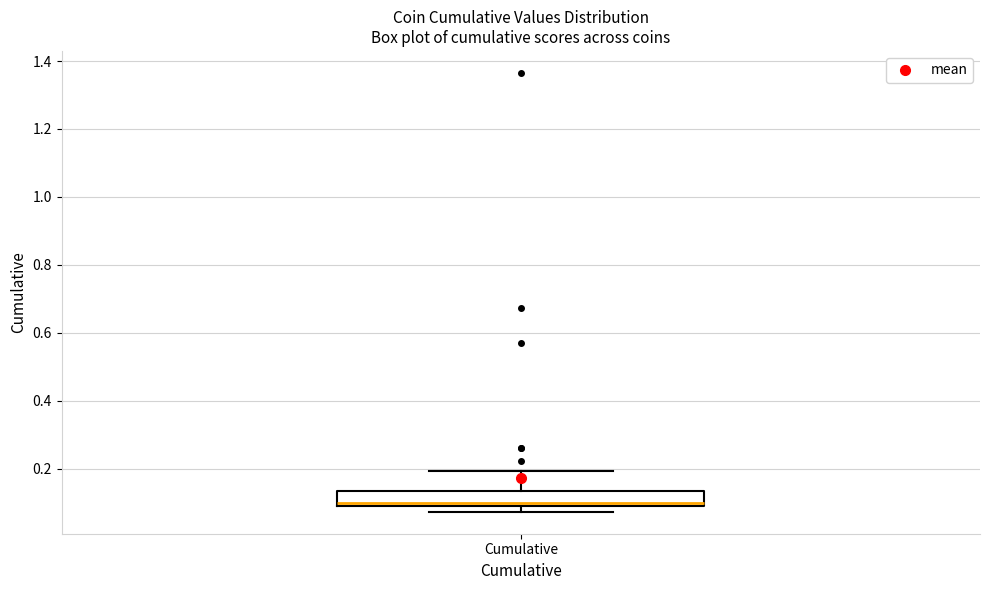

Transcribe this box plot: give where the median line is, the range the box spans, and where the two whiskers end, as read against the y-axis. The values are not printed on the chart, so give them approximately, as read against the axis.

median 0.10 (just above the box's lower edge), box 0.10 to 0.14, whiskers 0.08 to 0.20